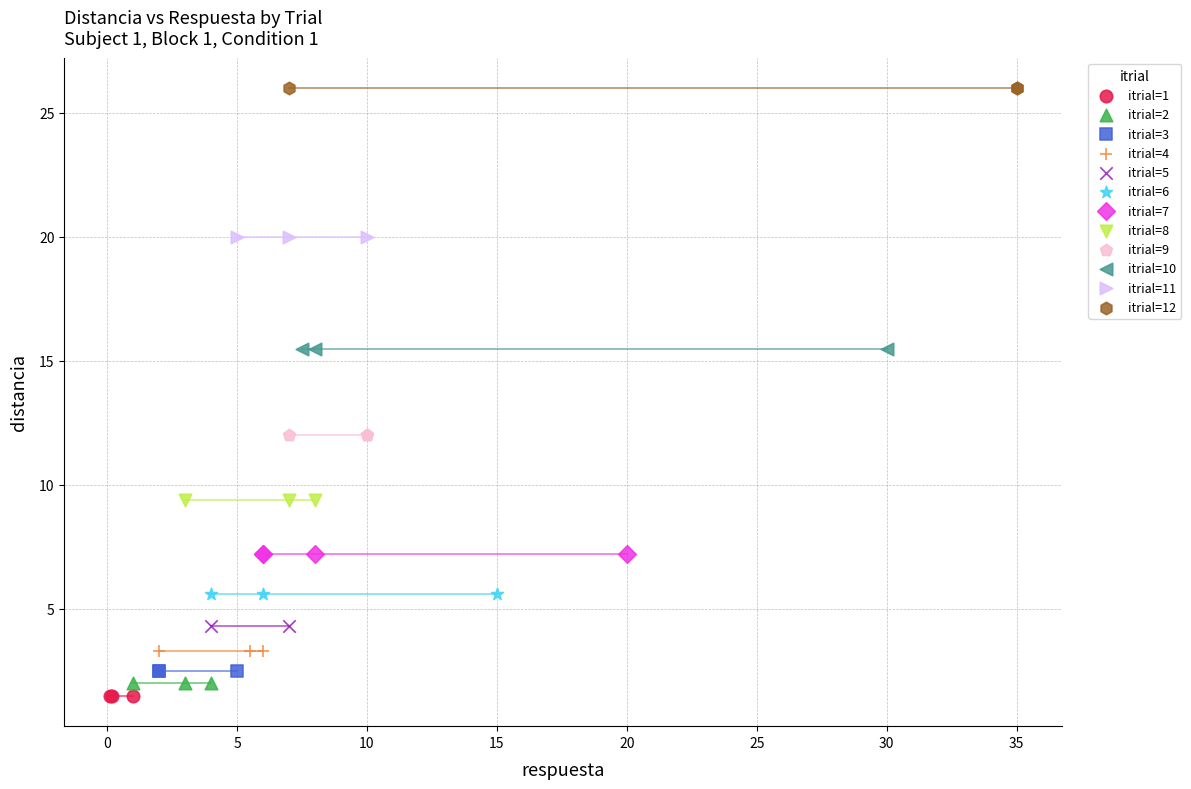

What are all the series names shown in the legend?

itrial=1, itrial=2, itrial=3, itrial=4, itrial=5, itrial=6, itrial=7, itrial=8, itrial=9, itrial=10, itrial=11, itrial=12